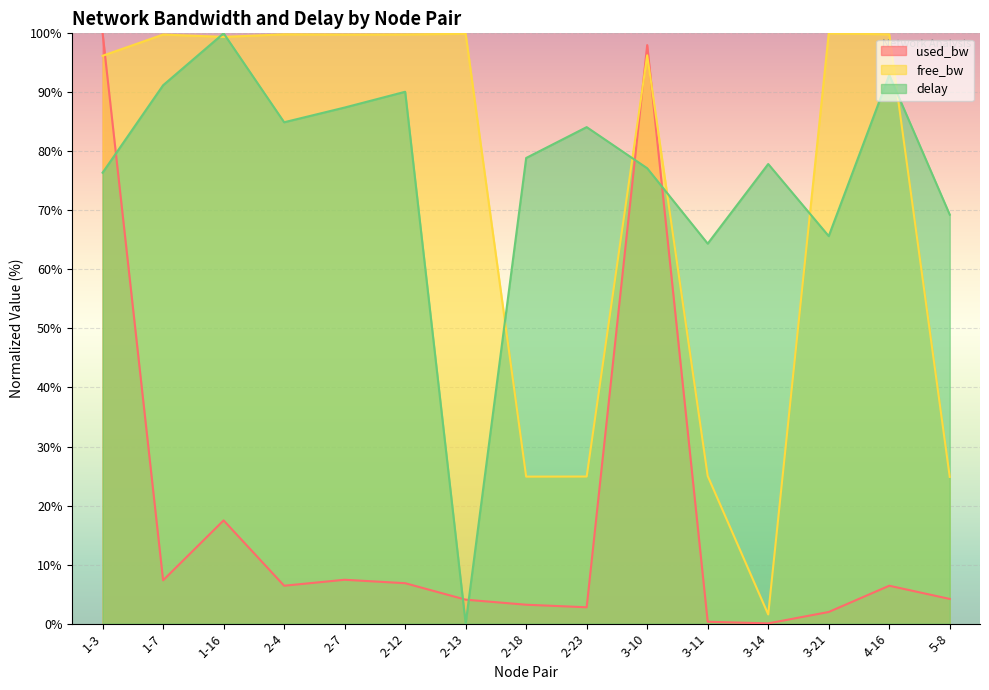

Where is the first local minimum for delay?

2-4